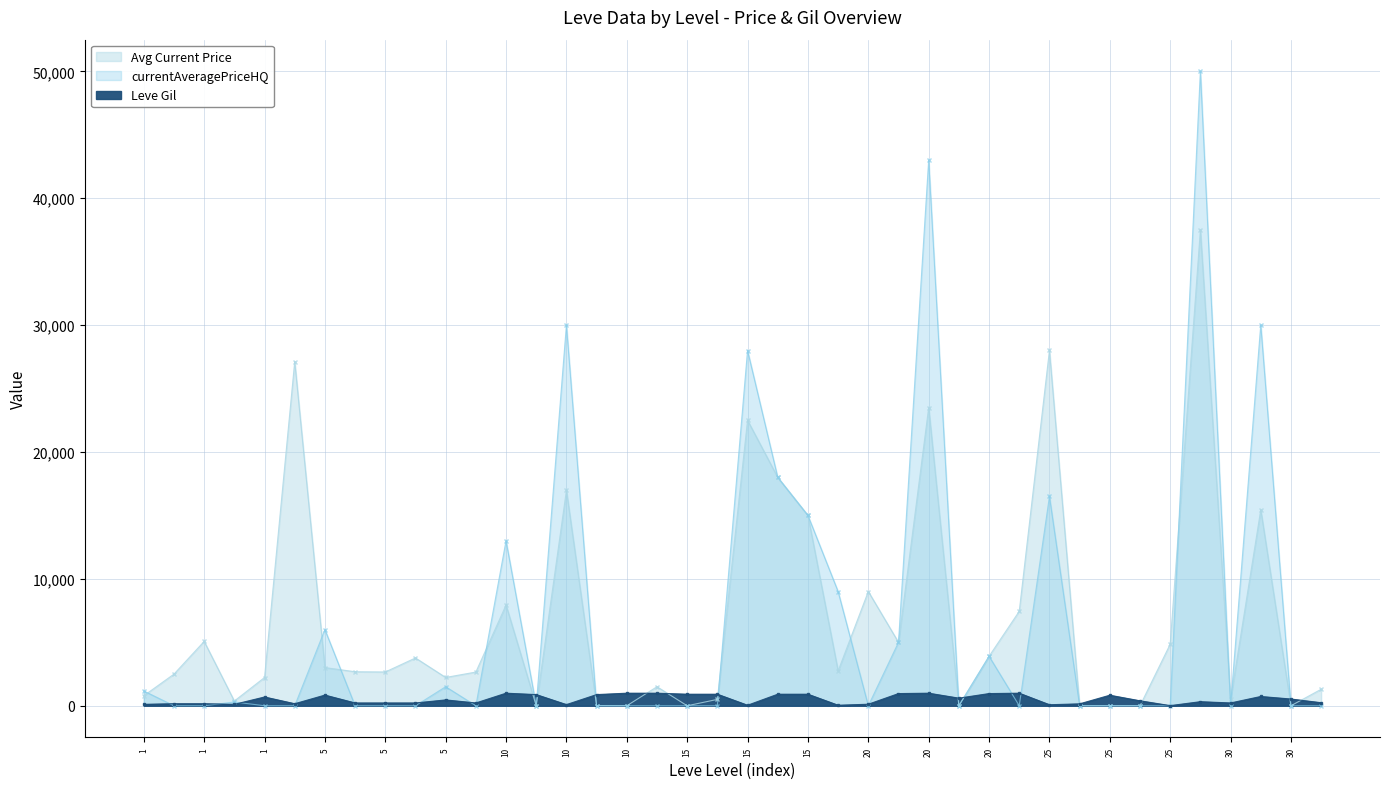

True or false: Avg Current Price has more than 2 points higher than both neighbors.

True